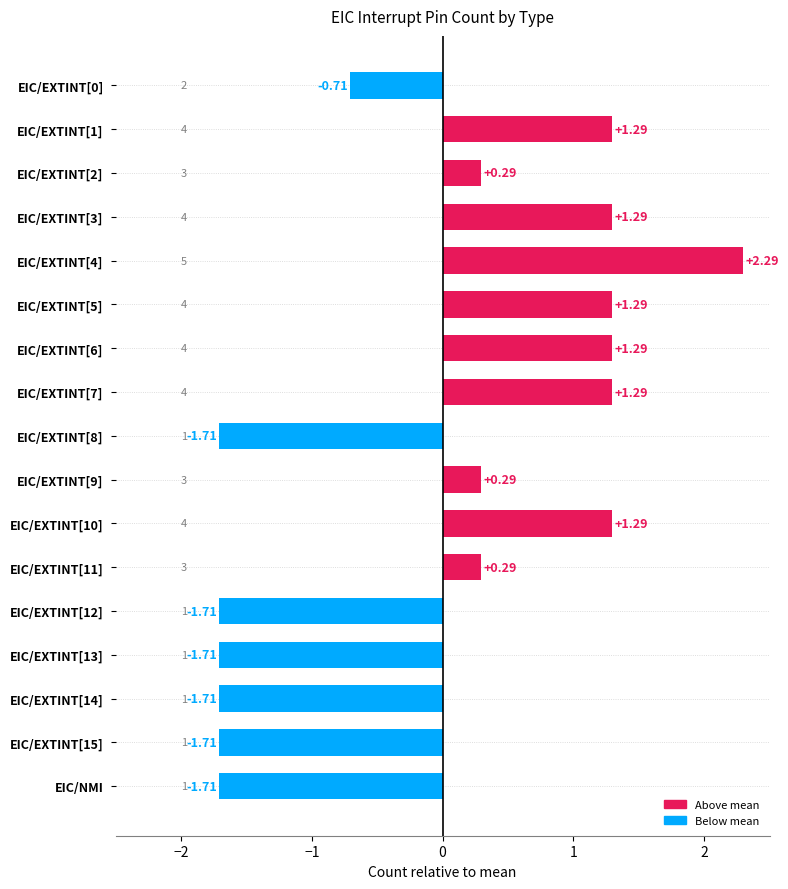

What is the difference between the maximum and second lowest values?

4.0